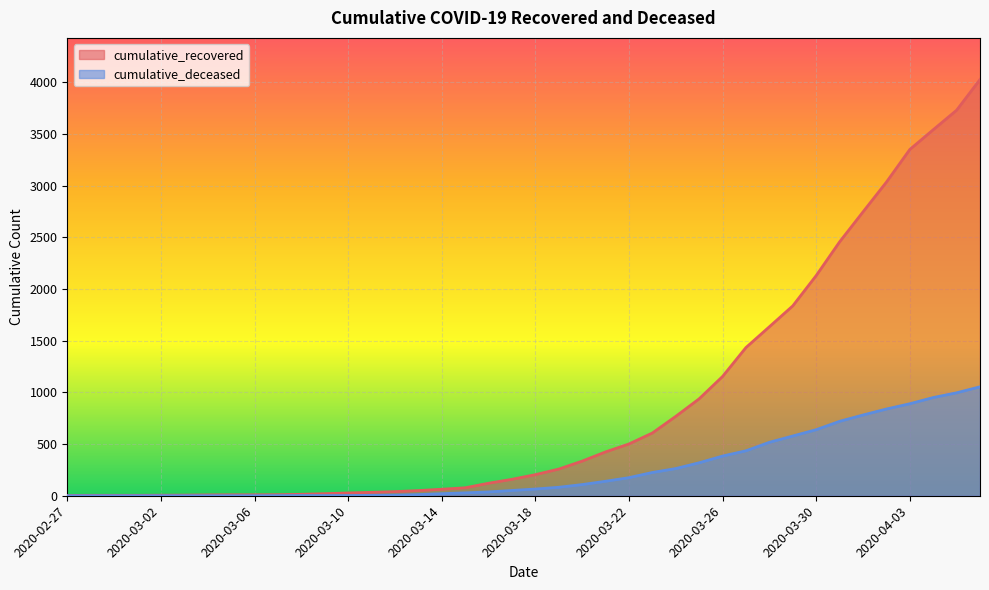

Reading left to right, transcribe all the data shown in this chart.

cumulative_recovered: 3	4	4	4	5	6	8	9	9	10	14	20	27	33	40	50	63	77	121	159	204	258	335	424	501	607	768	938	1154	1434	1635	1837	2130	2456	2746	3034	3350	3541	3730	4027
cumulative_deceased: 0	0	0	0	0	0	0	0	0	1	2	2	2	4	6	11	20	28	37	51	65	82	108	140	175	225	263	319	384	435	517	578	639	720	781	839	890	950	996	1054